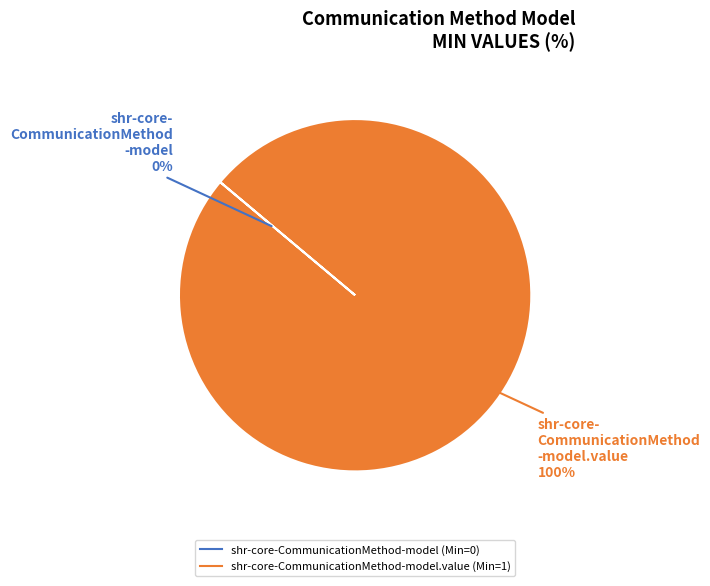

Is there any slice that represents more than half of the pie?

Yes